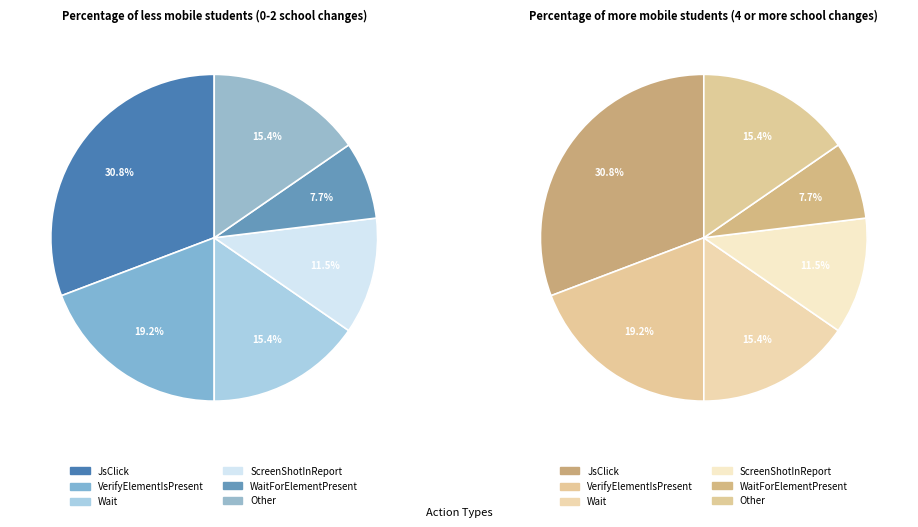

True or false: VerifyElementIsPresent accounts for 19% of the total.

True